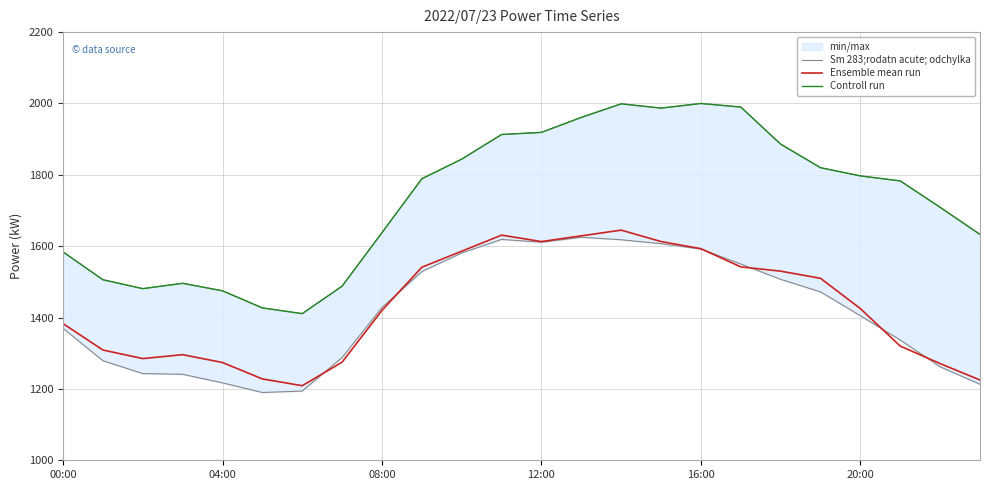

What is the difference between the Ensemble mean run values at 23 and 00:00?

158